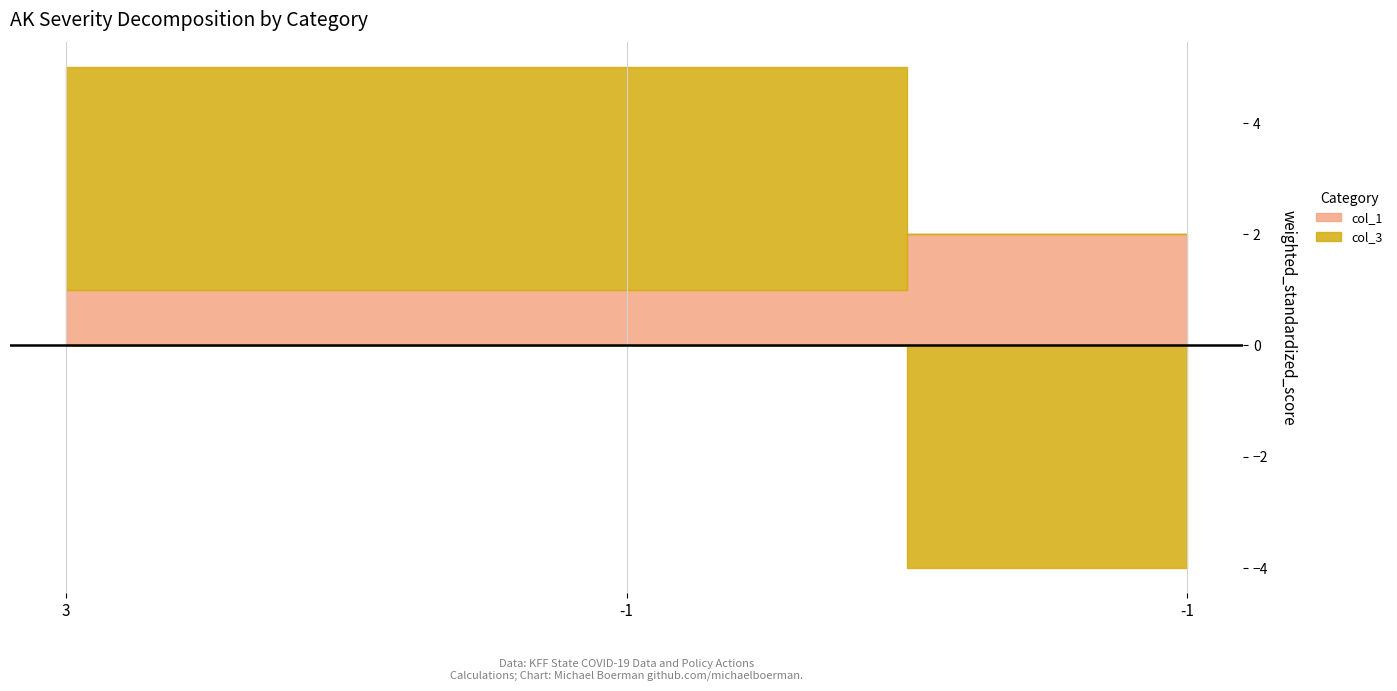

Reading right to left, what are all the values shown in this chart?

col_1: 2	1	1
col_3: -4	4	4